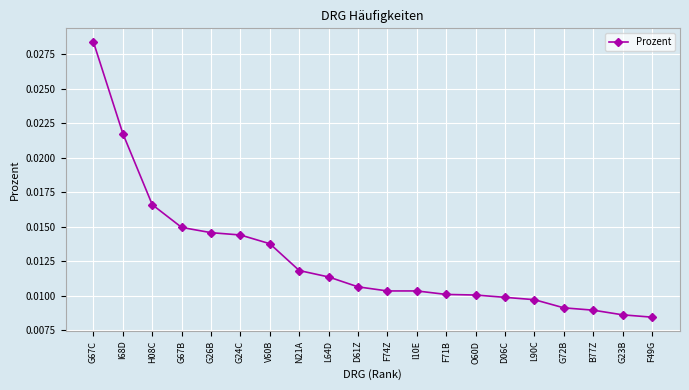

Does the chart have visible grid lines?

Yes